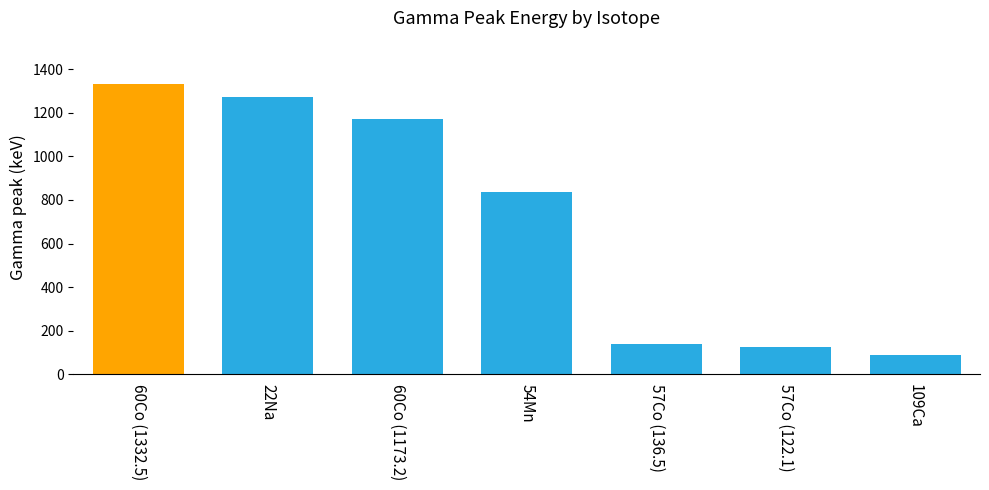

The value at 54Mn is 567.8. True or false?

False